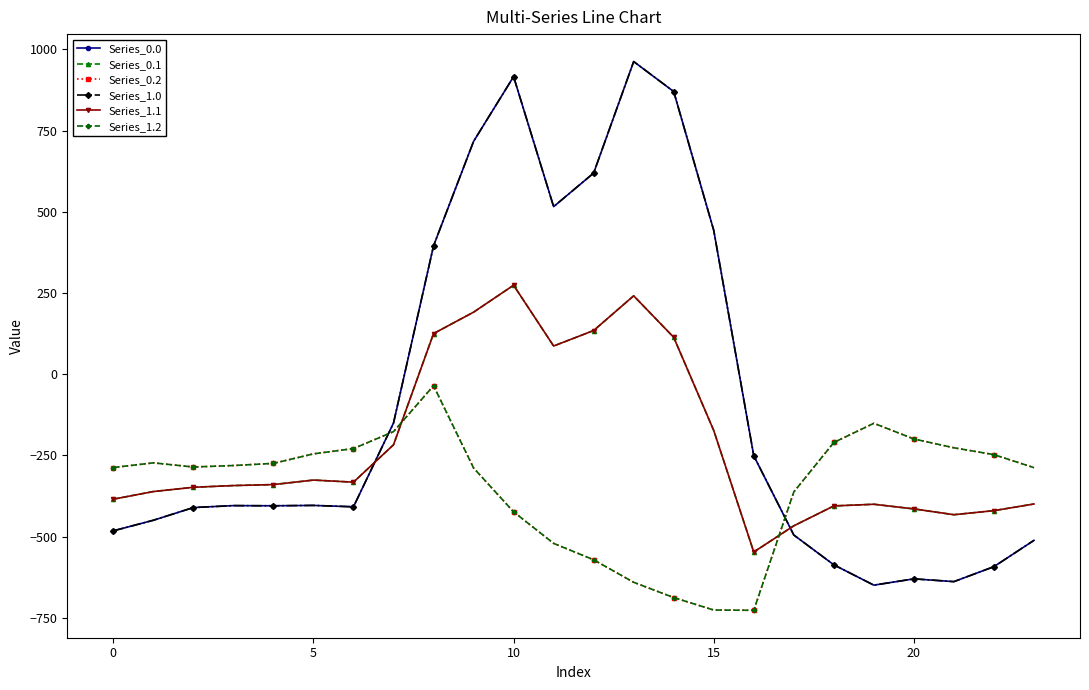

Reading left to right, transcribe all the data shown in this chart.

Series_0.0: -482.0	-449.5	-410.3	-404.4	-404.9	-403.8	-408.0	-150.1	395.3	716.9	916.2	516.0	619.4	962.7	870.3	443.0	-250.9	-494.8	-586.7	-649.2	-629.9	-638.4	-592.3	-511.3
Series_0.1: -384.6	-361.1	-347.9	-342.7	-339.6	-325.7	-332.2	-217.1	125.2	191.1	274.1	87.0	134.6	241.5	113.7	-173.1	-547.3	-466.6	-405.4	-400.2	-414.5	-432.4	-419.9	-399.4
Series_0.2: -287.1	-272.7	-285.5	-281.0	-274.4	-245.0	-228.8	-176.6	-35.3	-288.5	-423.5	-520.6	-571.2	-640.4	-687.4	-725.8	-726.6	-362.4	-210.0	-151.0	-199.2	-226.4	-247.4	-287.5
Series_1.0: -482.0	-449.5	-410.3	-404.4	-404.9	-403.8	-408.0	-150.1	395.3	716.9	916.2	516.0	619.4	962.7	870.3	443.0	-250.9	-494.8	-586.7	-649.2	-629.9	-638.4	-592.3	-511.3
Series_1.1: -384.6	-361.1	-347.9	-342.7	-339.6	-325.7	-332.2	-217.1	125.2	191.1	274.1	87.0	134.6	241.5	113.7	-173.1	-547.3	-466.6	-405.4	-400.2	-414.5	-432.4	-419.9	-399.4
Series_1.2: -287.1	-272.7	-285.5	-281.0	-274.4	-245.0	-228.8	-176.6	-35.3	-288.5	-423.5	-520.6	-571.2	-640.4	-687.4	-725.8	-726.6	-362.4	-210.0	-151.0	-199.2	-226.4	-247.4	-287.5